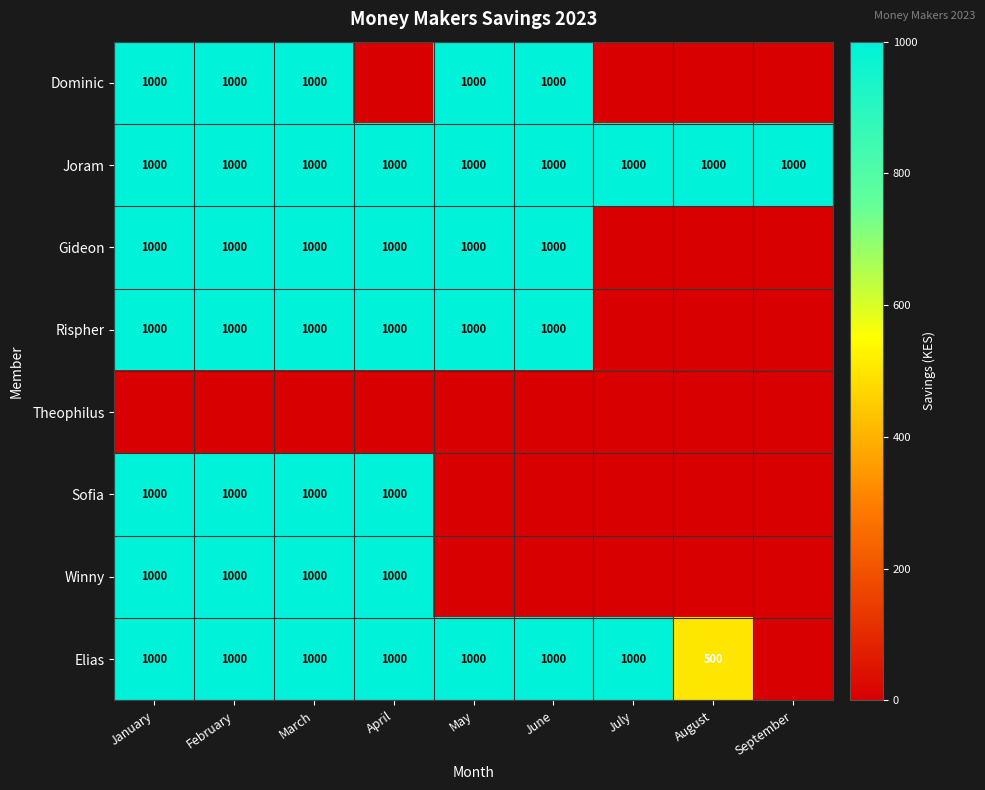

The value of Sofia at April is 1000. True or false?

True